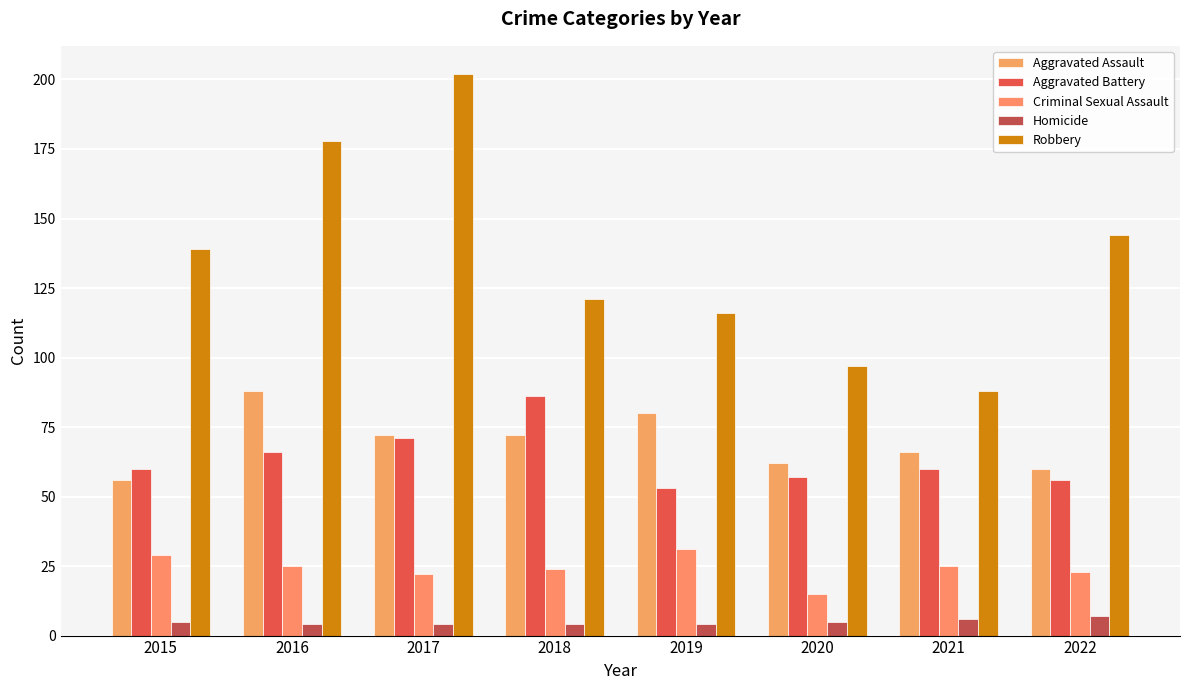

Where is Aggravated Battery nearest to the value 69?

2017